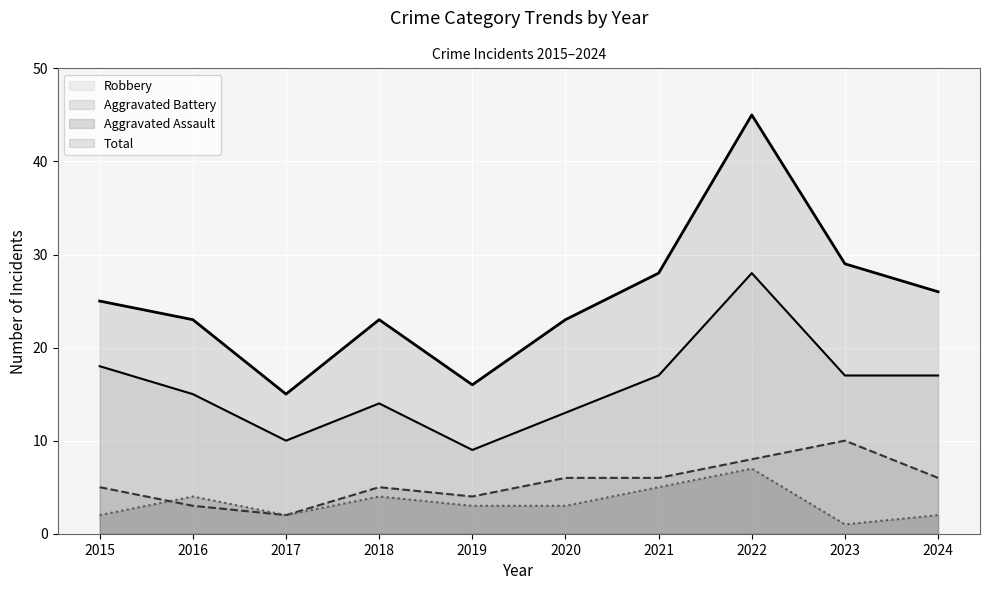

Which category has the lowest value across all series?

2023